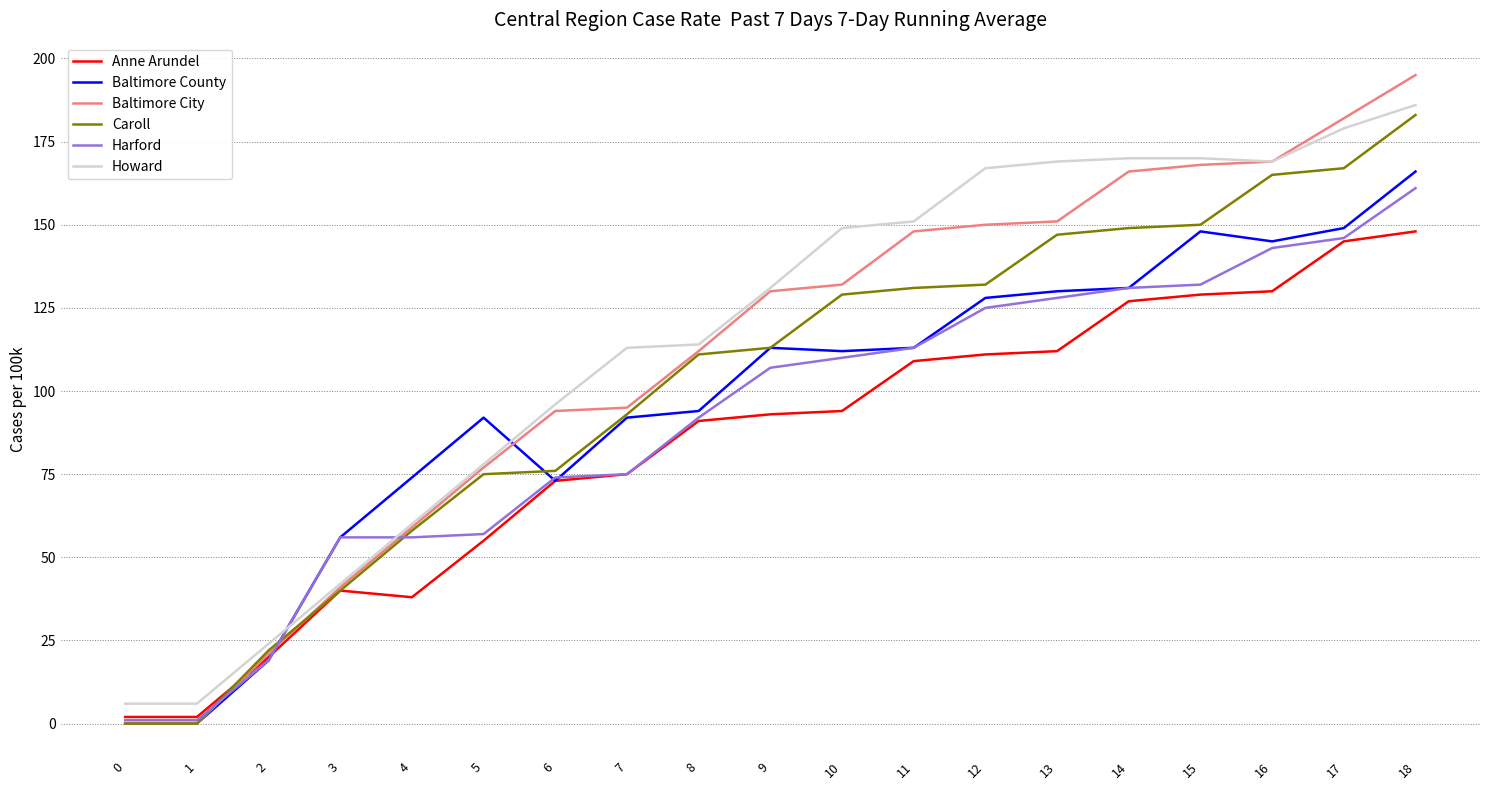

How many lines are shown in the chart?

6